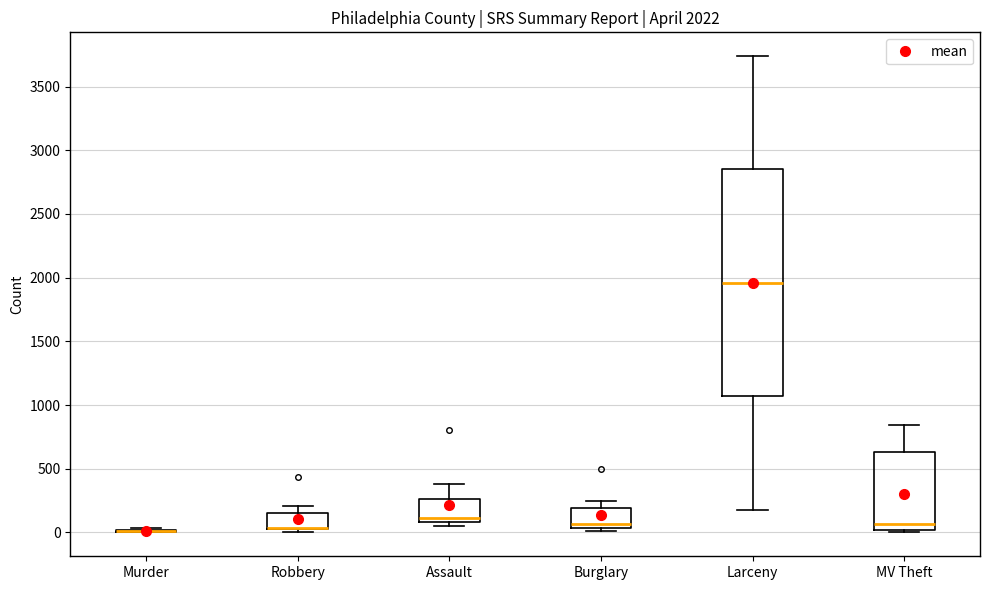

Which box is the tallest, from its lower edge to its upper edge?

Larceny